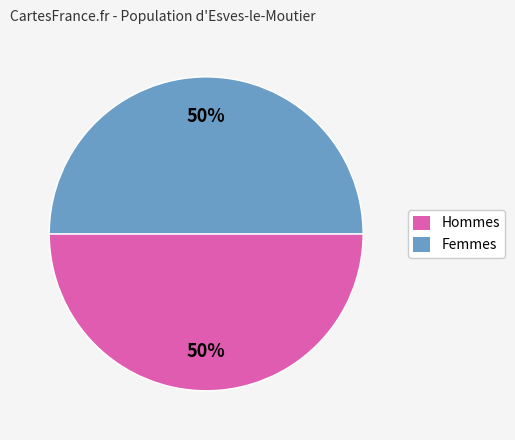

Approximately how many times larger is the value at Hommes compared to Femmes?

1.0